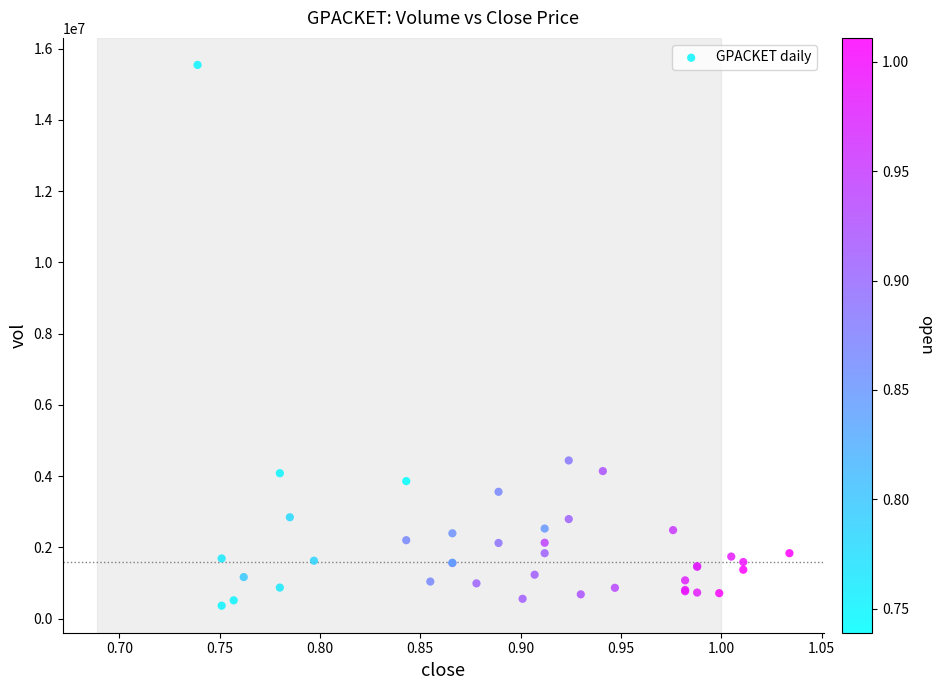

What Y value in the scatter plot is closest to 7954263?

4442575